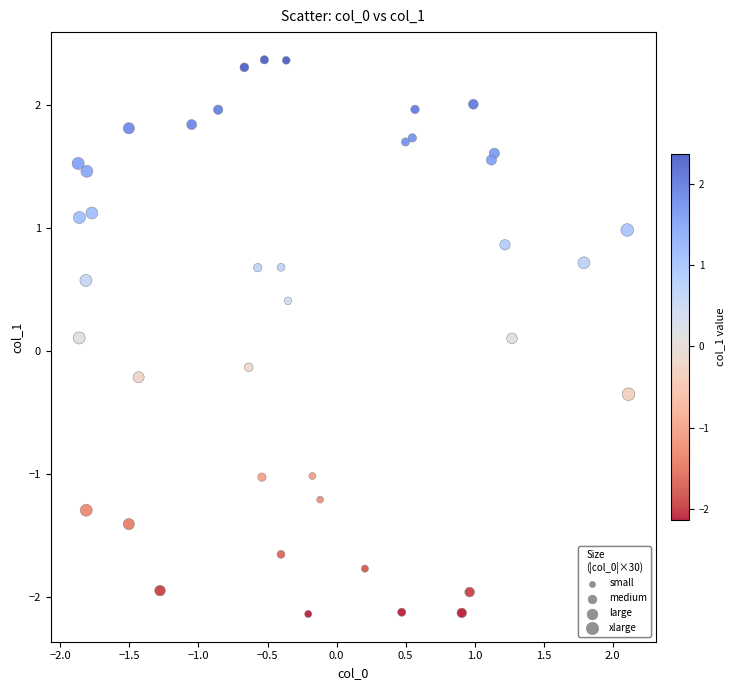

What is the range of Y values (max minus min)?

4.5